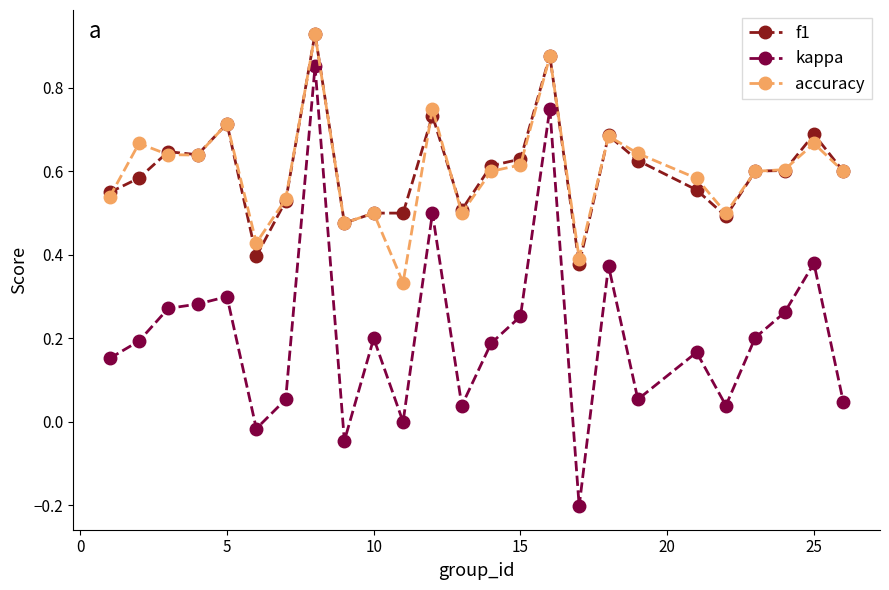

Which series has the widest spread of values?

kappa